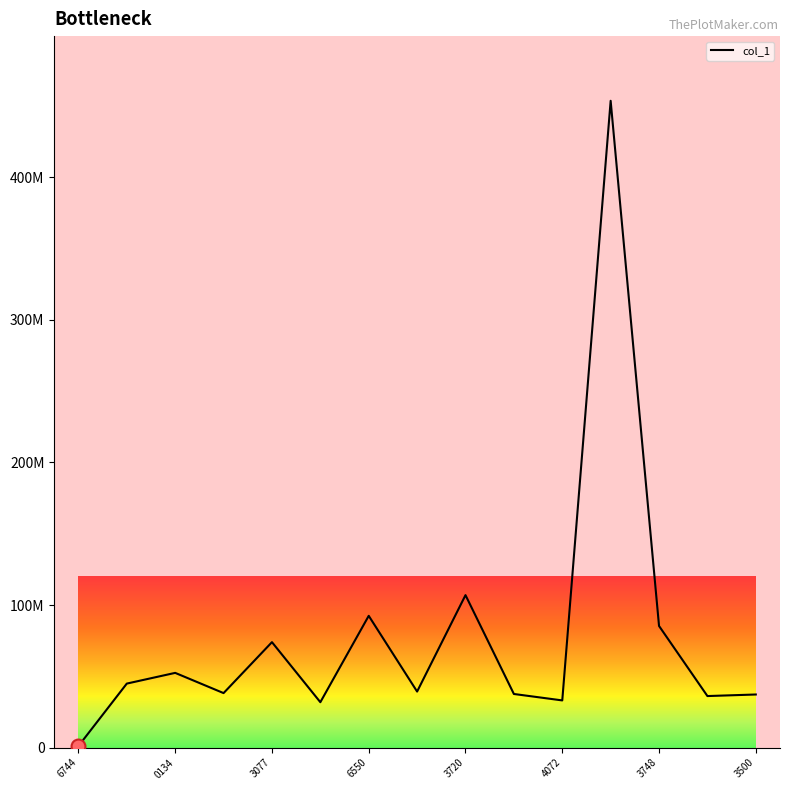

Is this an area chart (filled region under the line)?

No